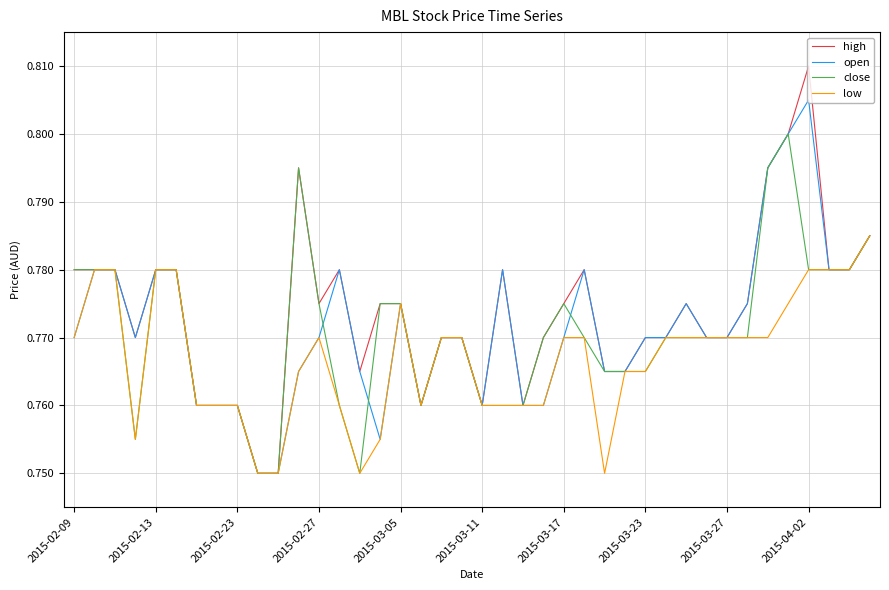

What are all the series names shown in the legend?

high, open, close, low